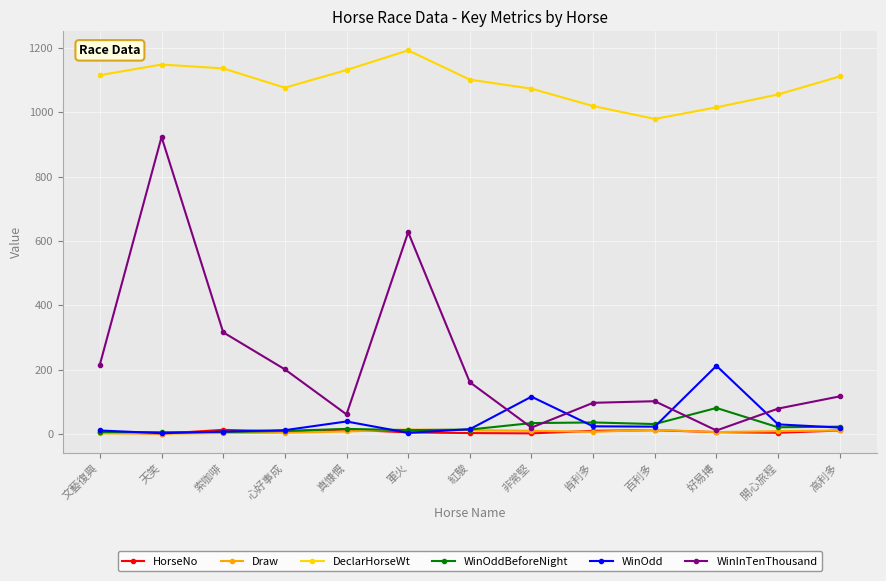

Where is WinOdd nearest to the value 107?

非常堅